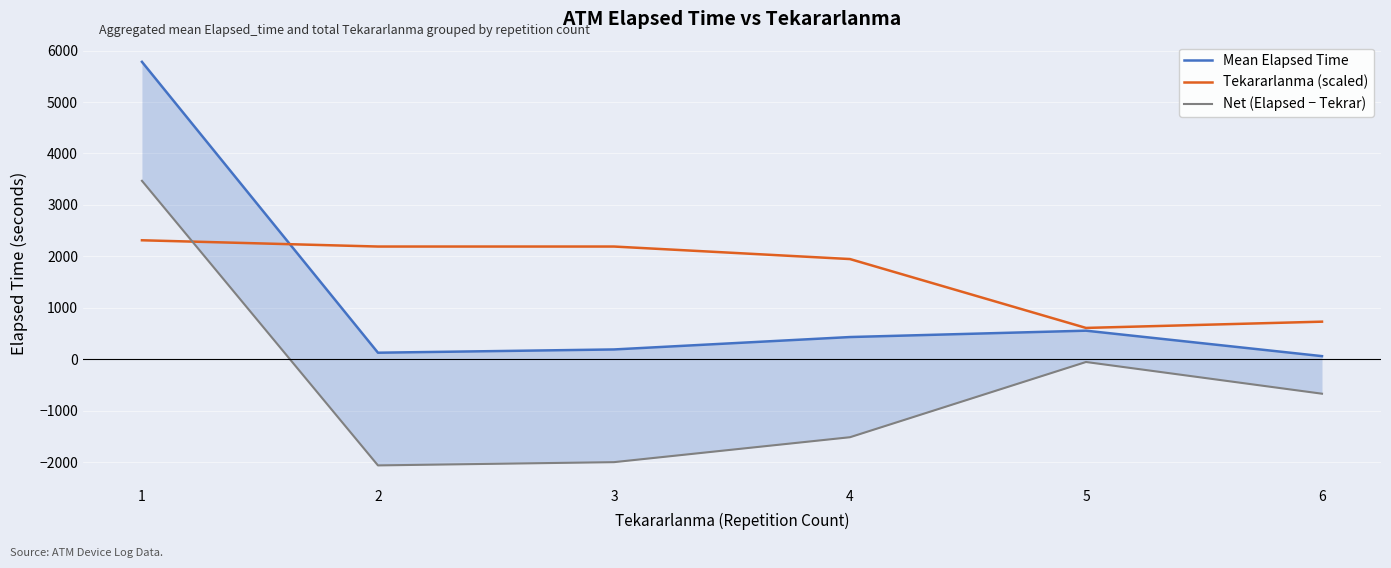

The value of Net (Elapsed − Tekrar) at 6 is -670.3. True or false?

True